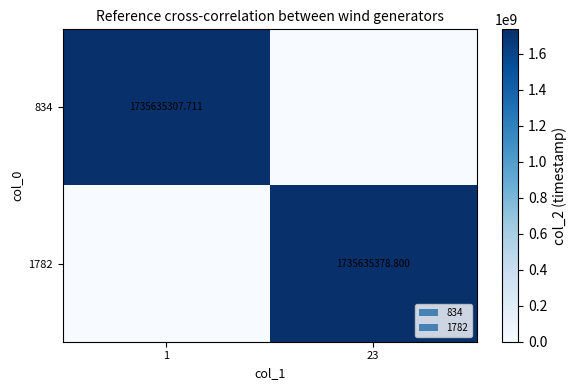

Rank the series by their average value, from highest to lowest.

1782, 834